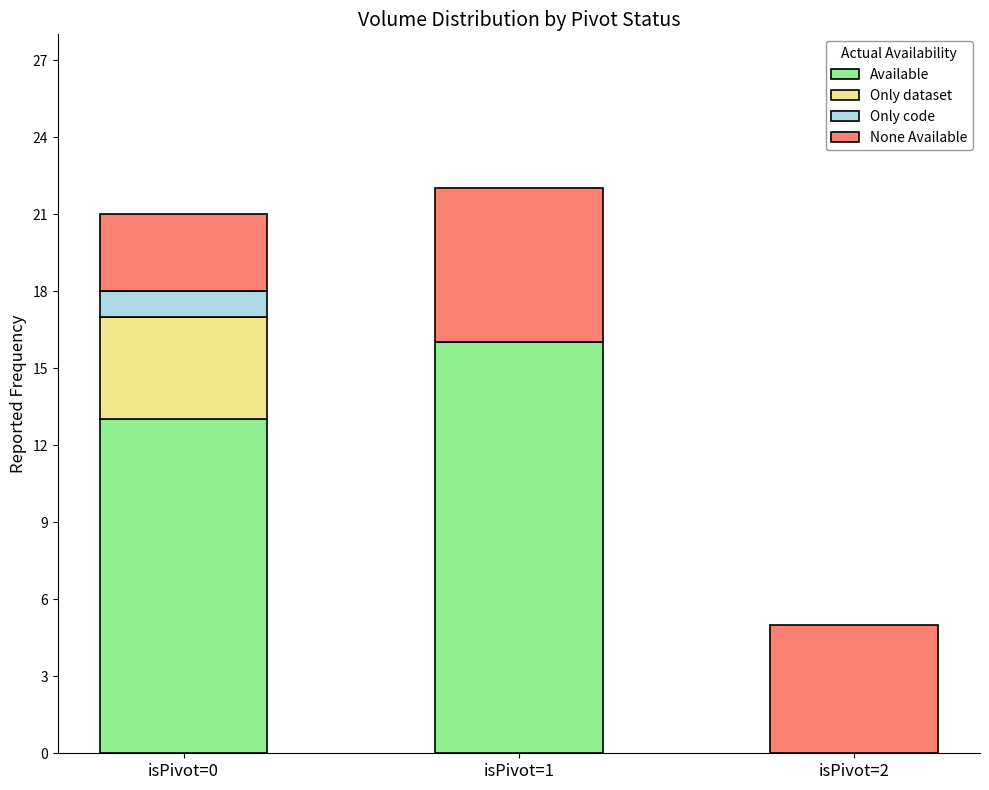

Reading left to right, what are the values for Available?

isPivot=0=13	isPivot=1=16	isPivot=2=0